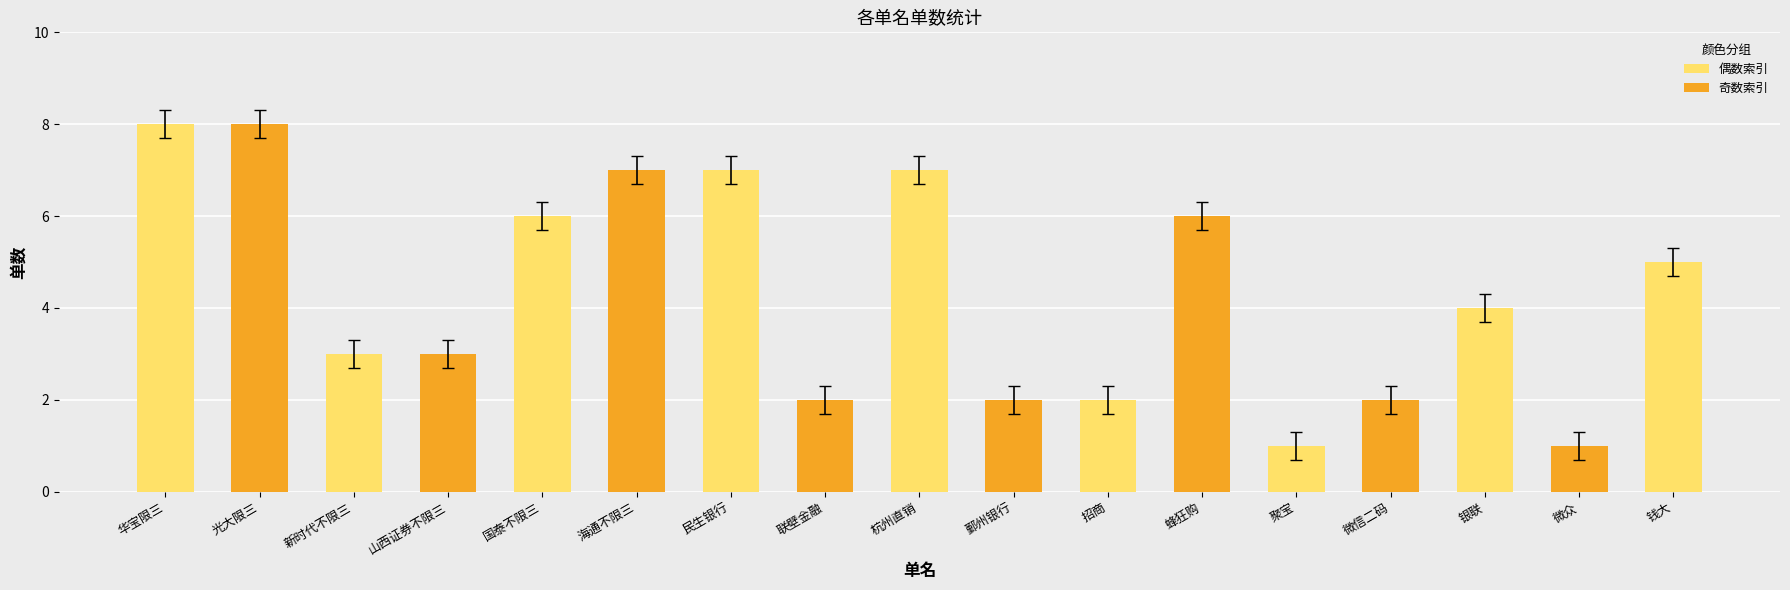

Is it true that the value at 微众 is 2?

False